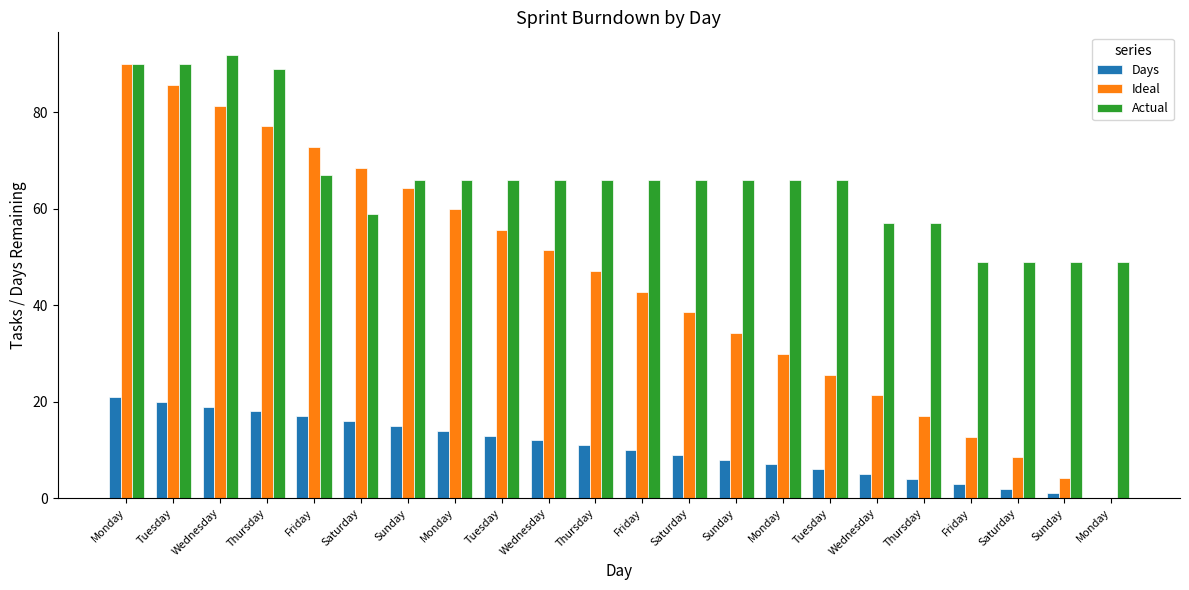

Is it true that Ideal equals 128.4 at Tuesday?

False